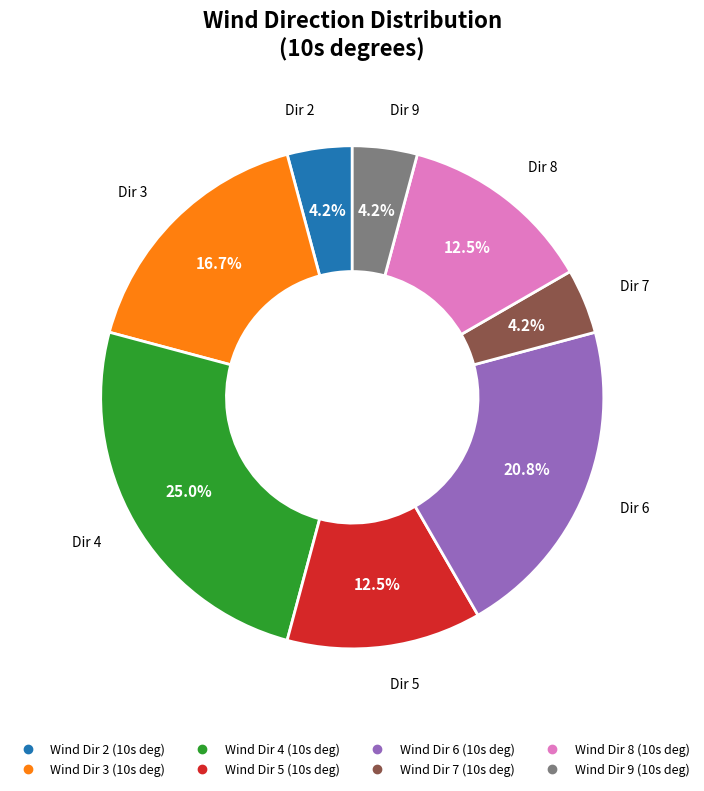

Does any single category account for the majority?

No